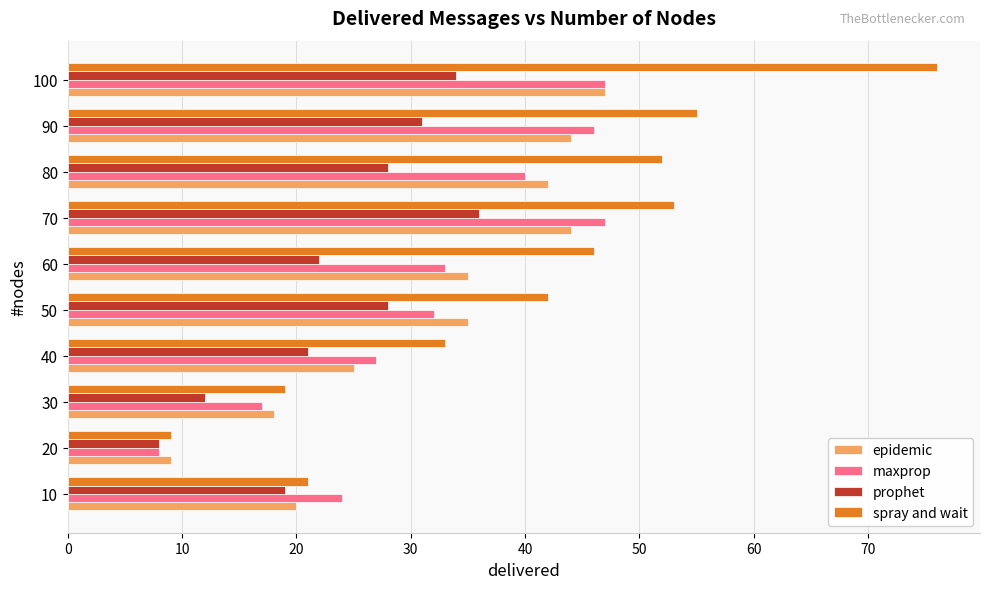

What is the difference between the maximum and minimum values in the epidemic series?

38